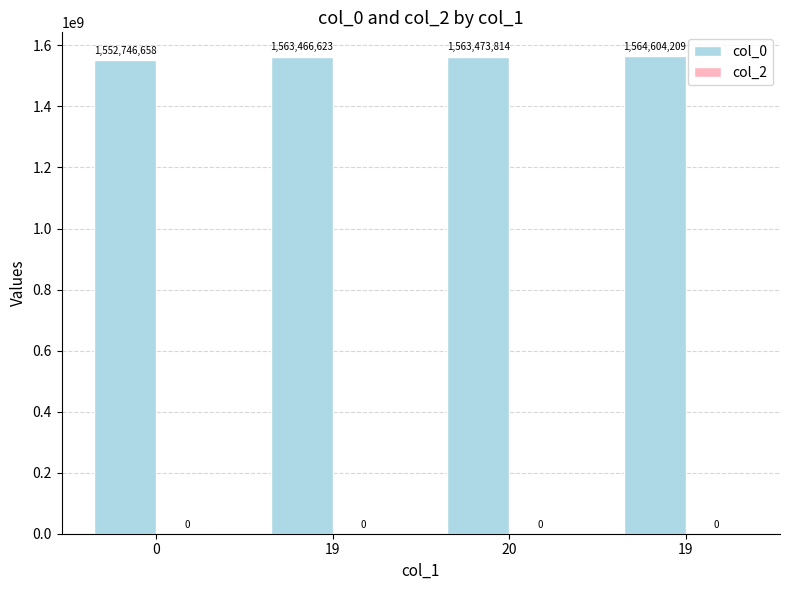

Count the number of data series in this chart.

1